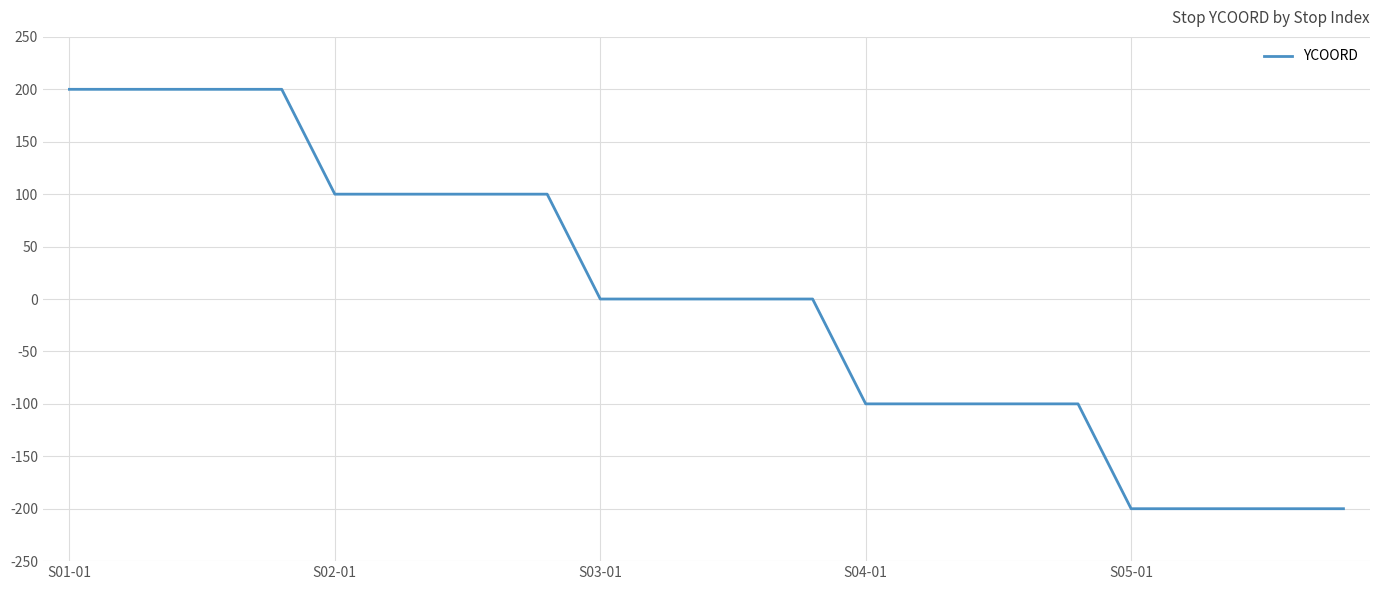

What is the maximum value shown in the chart?

200